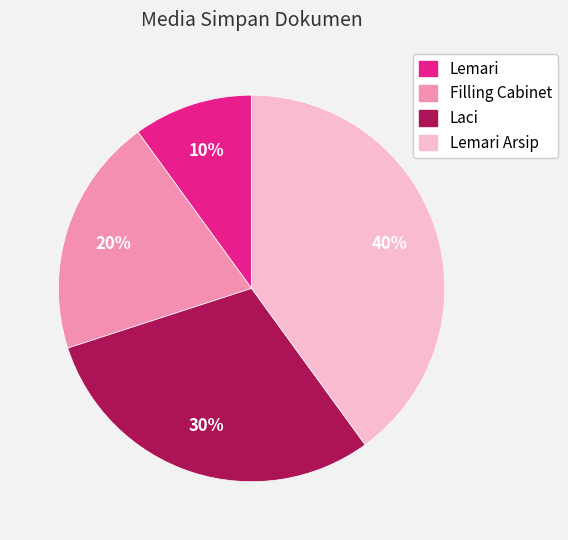

Is there any slice that represents more than half of the pie?

No